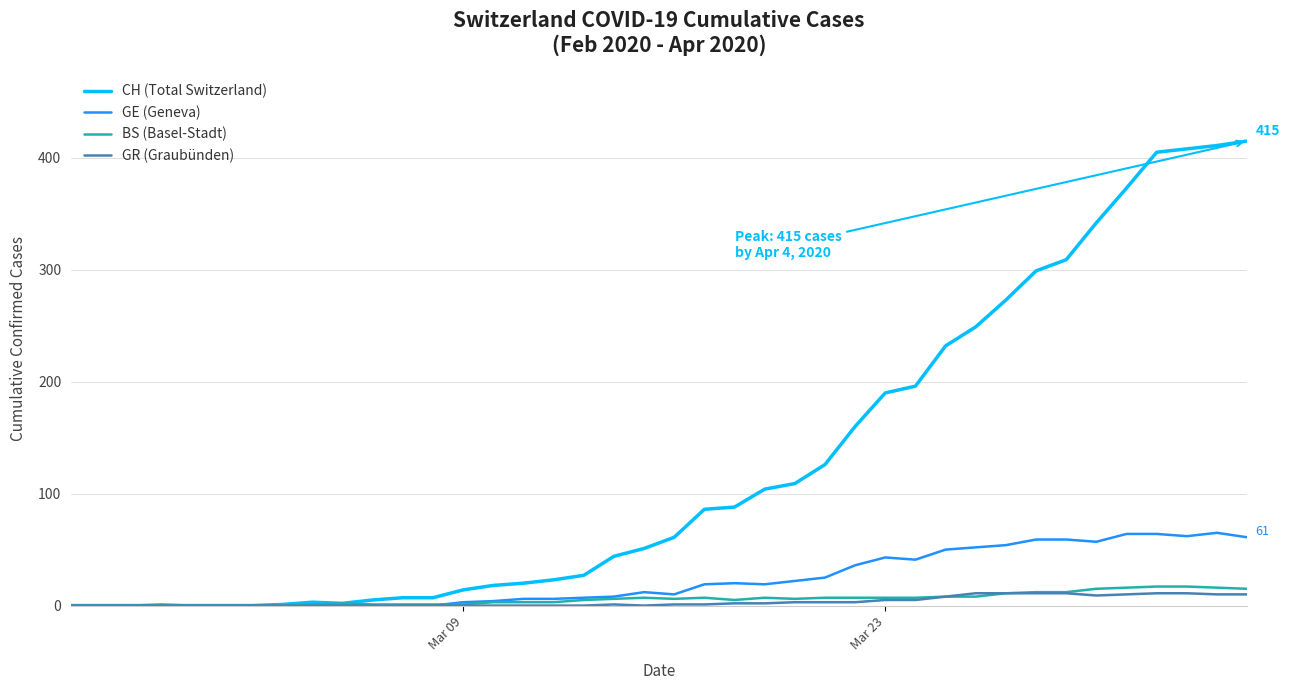

List the series in order of their peak value, lowest first.

GR (Graubünden), BS (Basel-Stadt), GE (Geneva), CH (Total Switzerland)